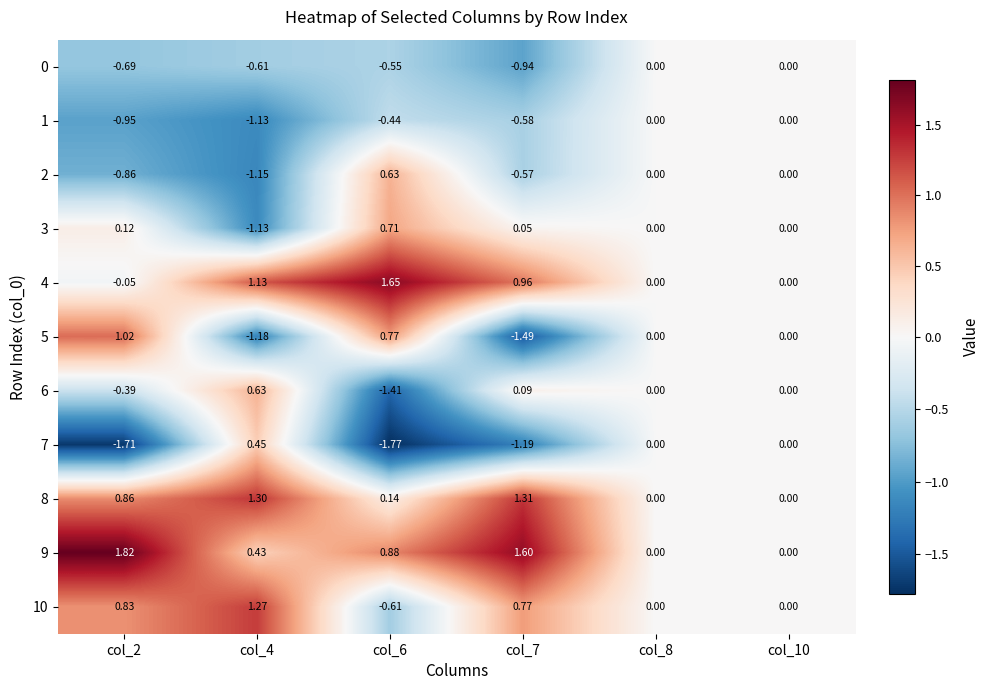

Count the number of categories in the chart.

6